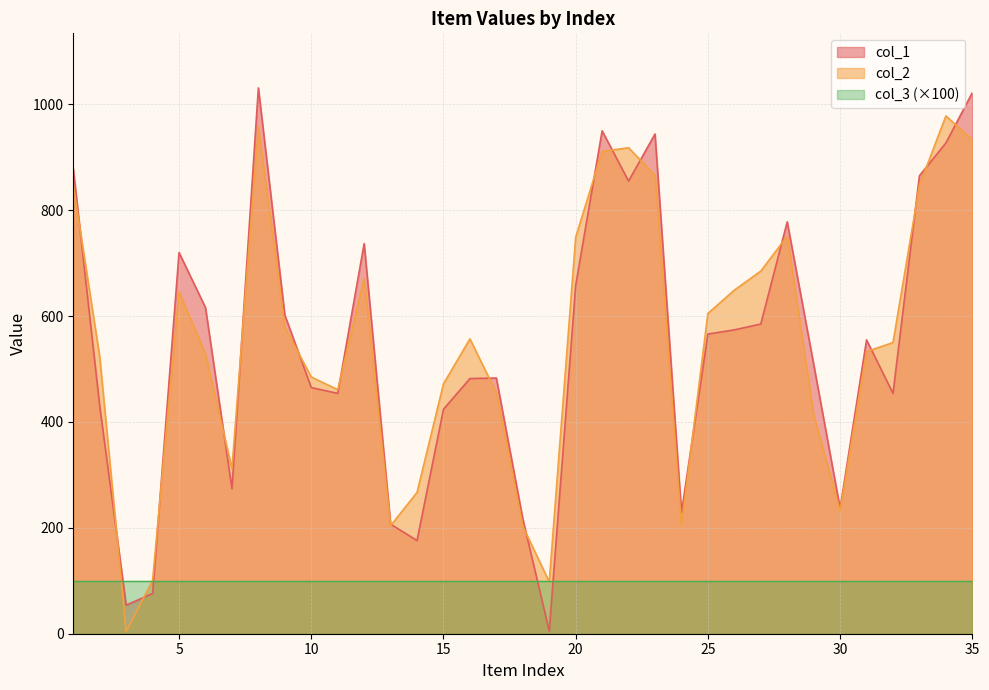

Which series has the largest total across all categories?

col_2